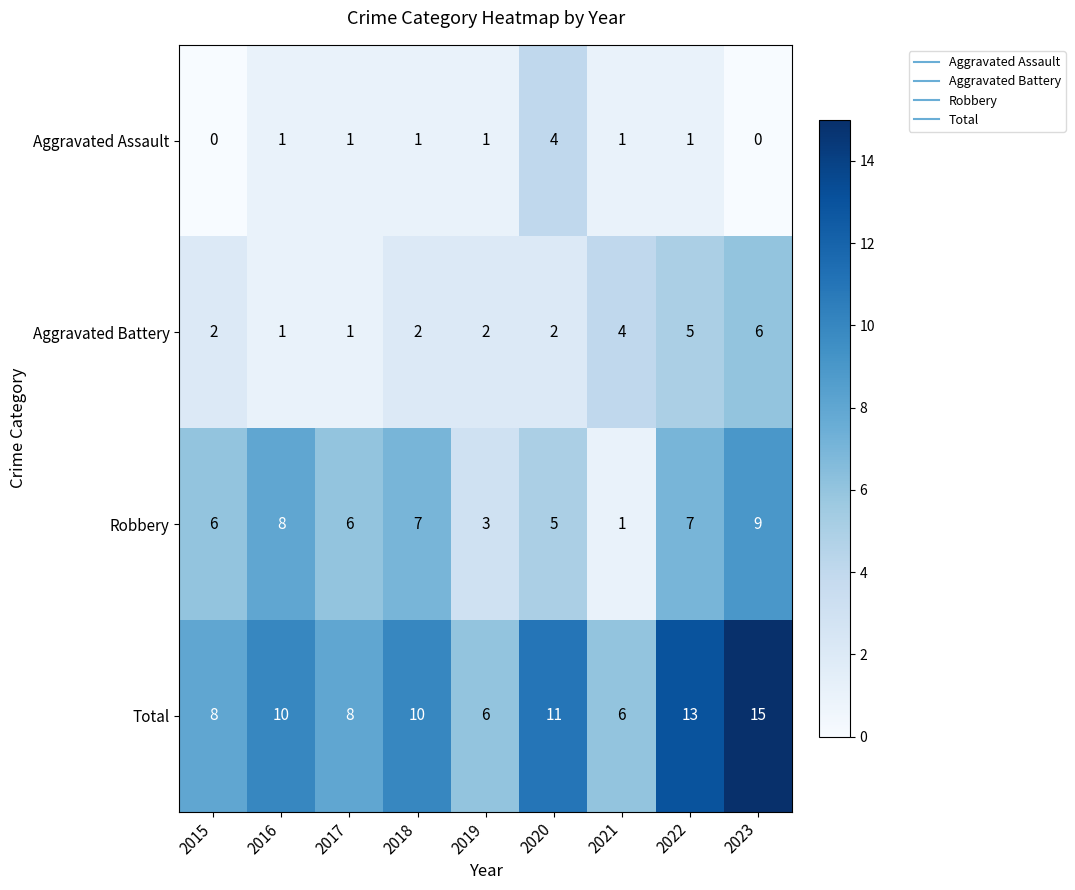

How many categories are shown in the chart?

9